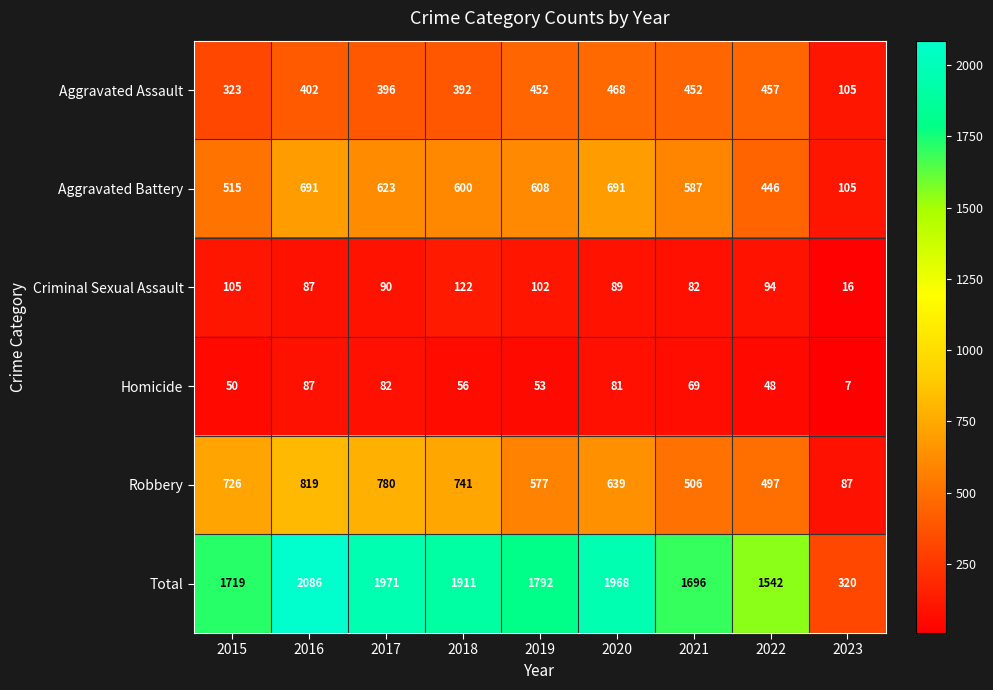

Is it true that Criminal Sexual Assault equals 142 at 2022?

False